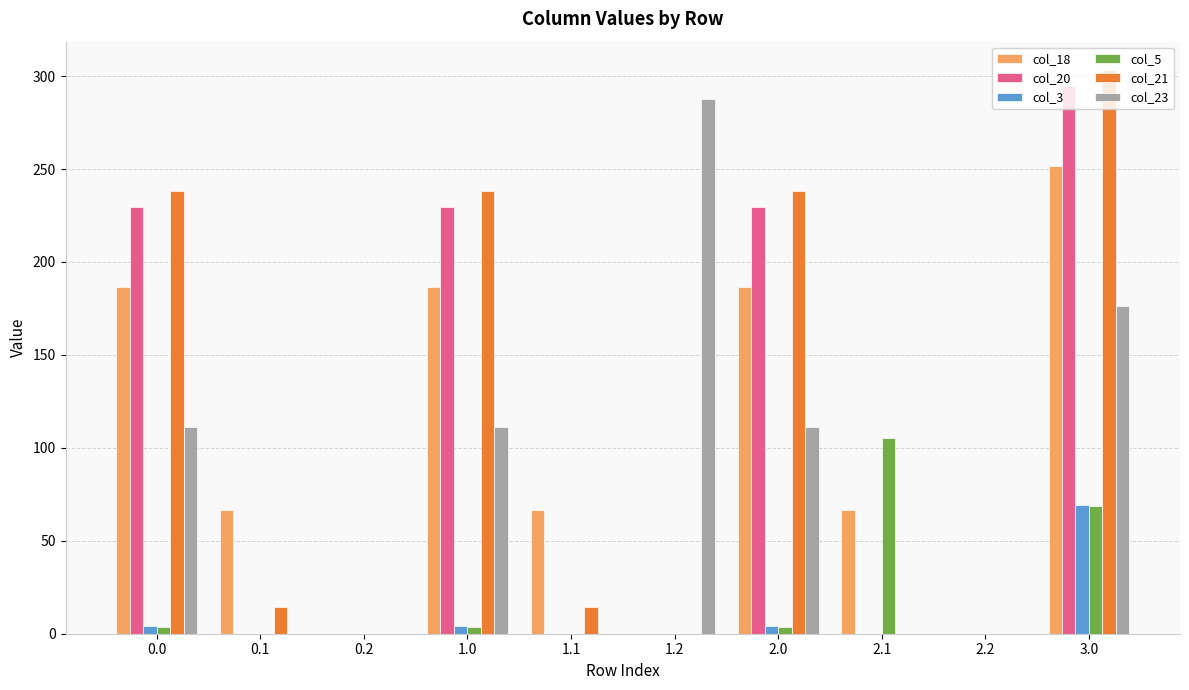

At which category is the sum across all series the highest?

3.0